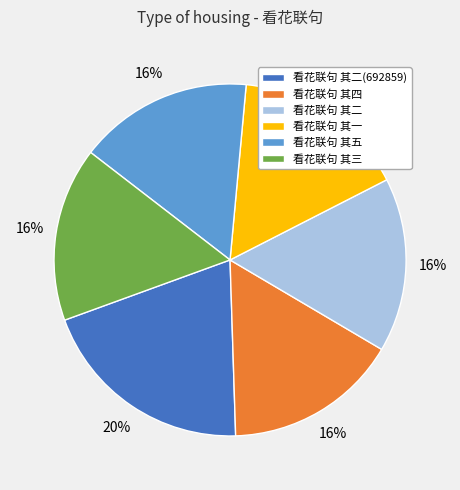

Combined, do 看花联句 其五 and 看花联句 其二 account for over 50%?

No